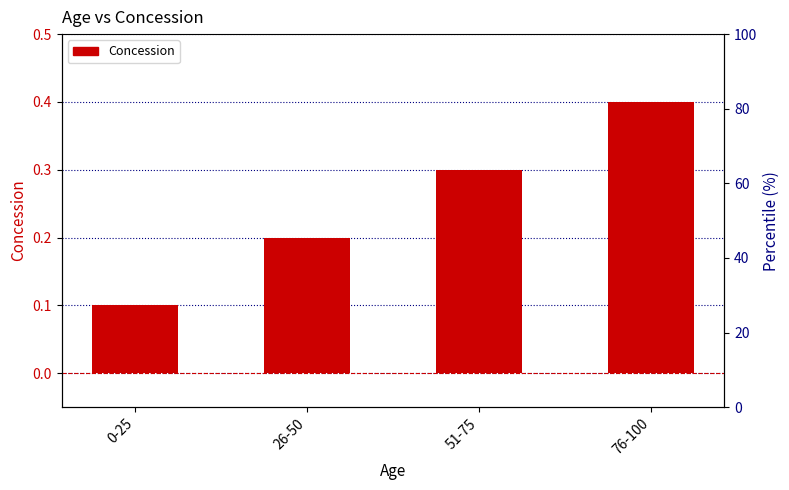

What position from the right is 0-25?

4